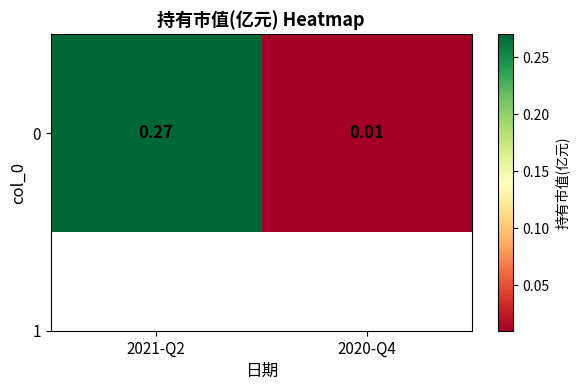

At which category does the chart reach its minimum across all series?

2020-Q4